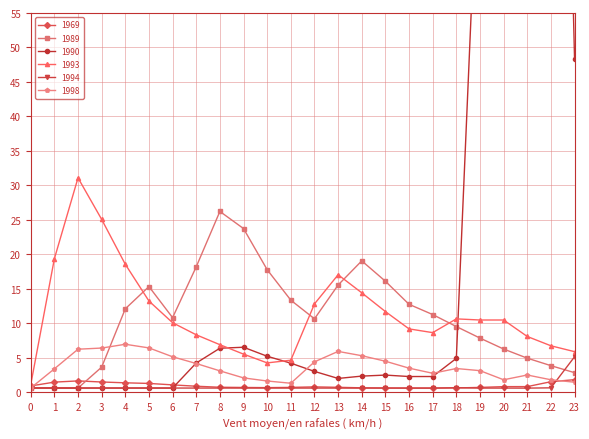

Is the value of 1998 at 9 greater than the value of 1993 at 23?

No